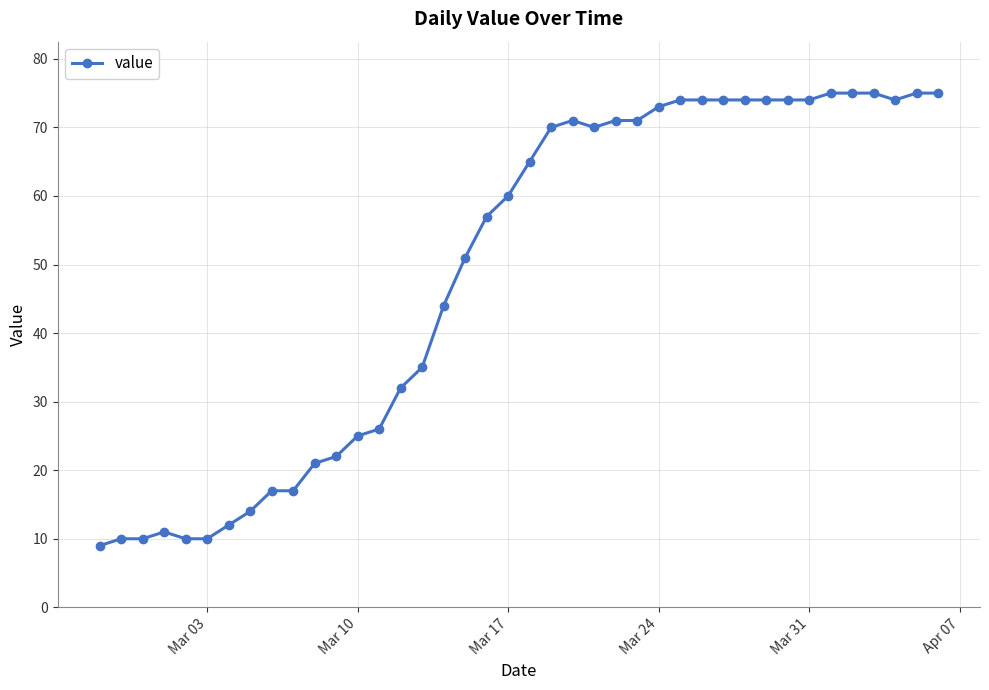

What is the value of the 8th point from the left?

14